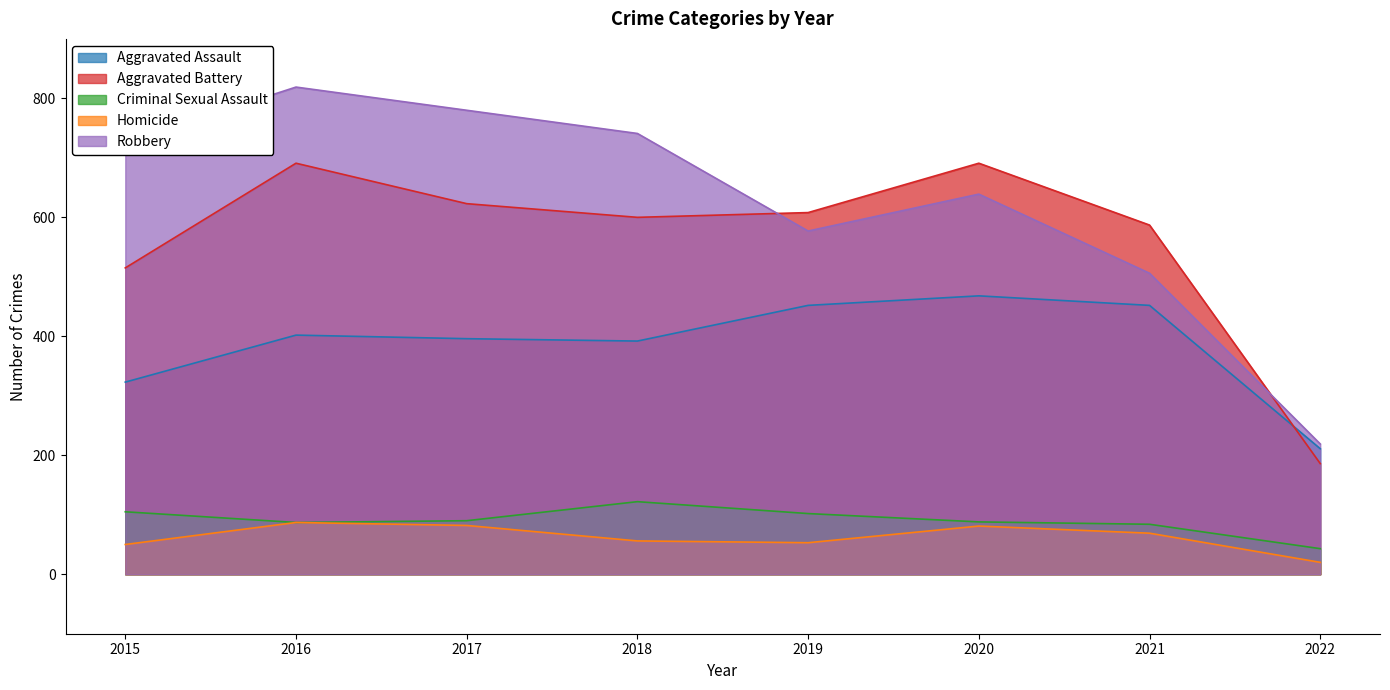

At which category is the sum across all series the highest?

2016